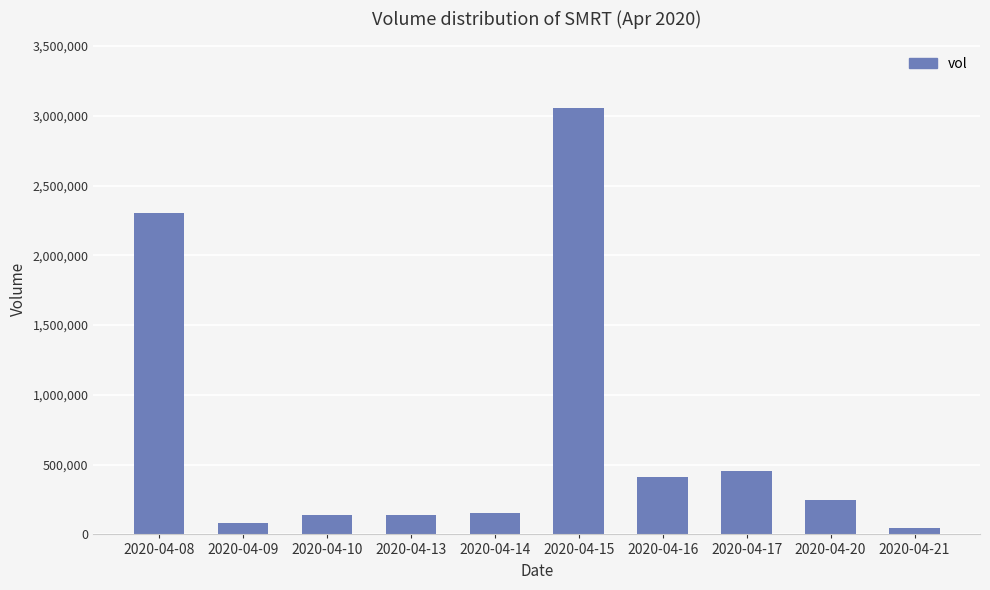

Approximately how many times larger is the value at 2020-04-09 compared to 2020-04-21?

1.8